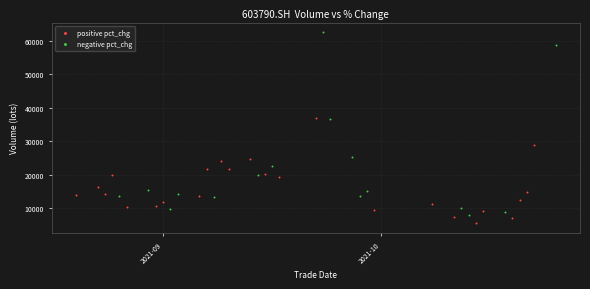

Which series reaches the maximum Y coordinate?

negative pct_chg